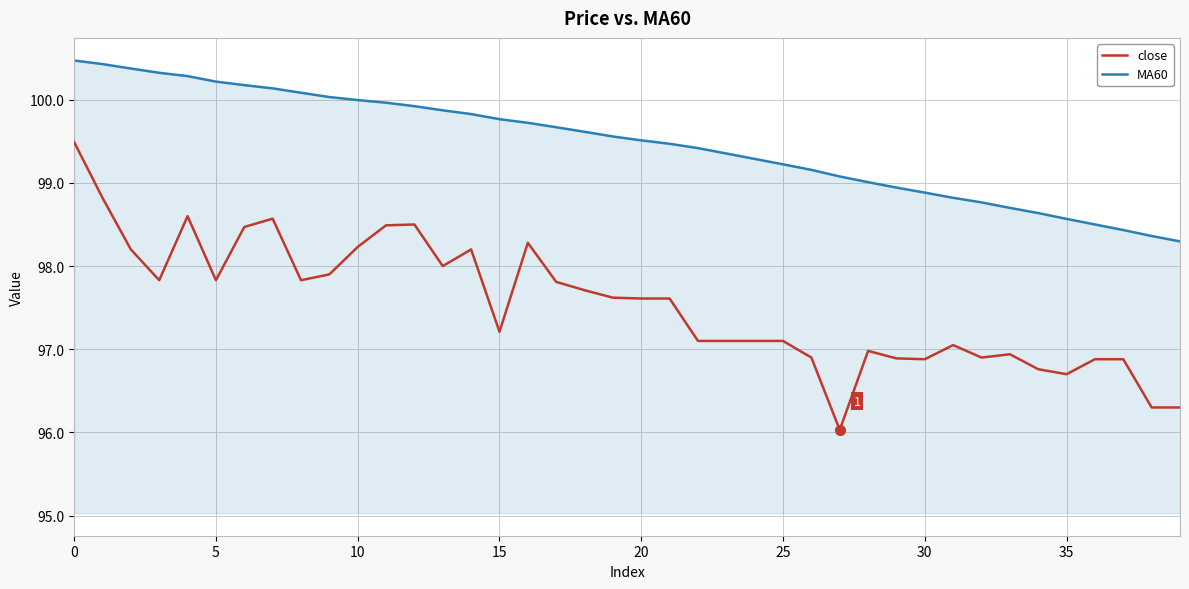

What is the smallest value displayed?

96.0